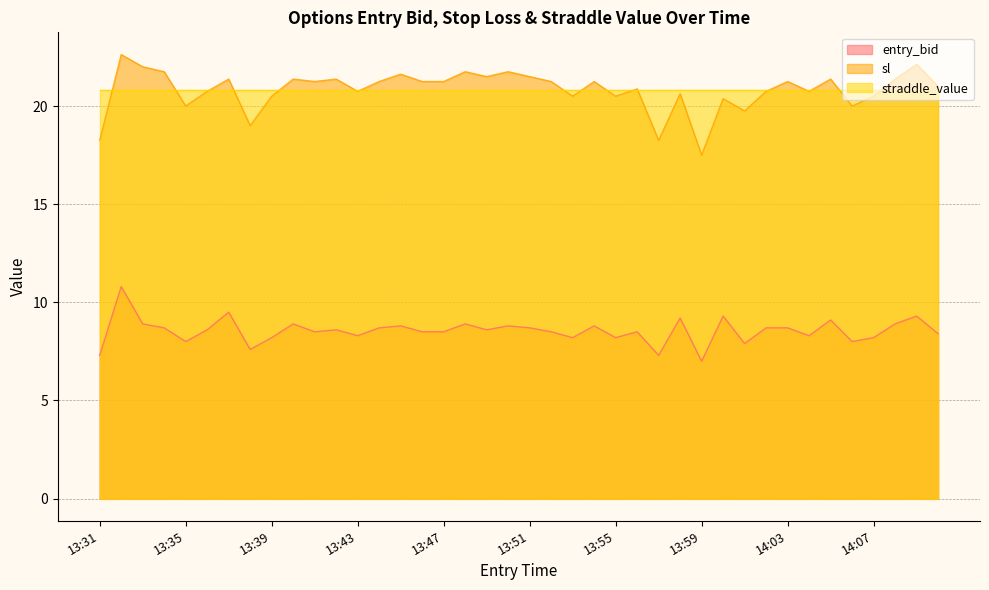

What is the difference between the second highest and second lowest values in the entry_bid series?

2.2